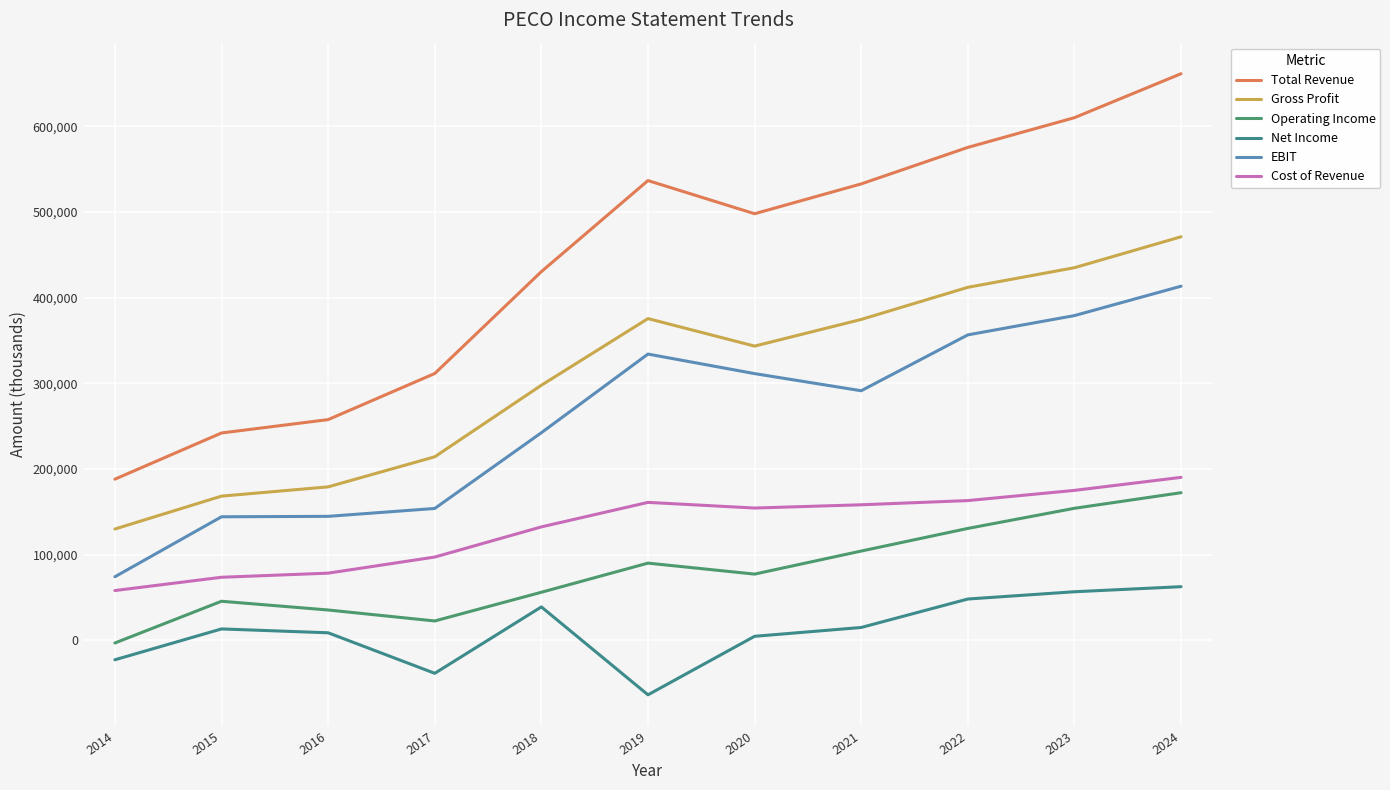

Reading right to left, what are all the values shown in this chart?

Total Revenue: 661400	610100	575400	532800	498000	536700	430400	311500	257700	242100	188200
Gross Profit: 471100	435000	412100	374600	343500	375600	297800	214300	179200	168400	130000
Operating Income: 172400	154200	130700	104300	77400	90200	56200	22700	35500	45700	-3000
Net Income: 62700	56800	48300	15100	4800	-63500	39100	-38400	8900	13400	-22600
EBIT: 413400	379100	356600	291400	311400	334200	242400	154000	144800	144300	74300
Cost of Revenue: 190300	175100	163200	158300	154500	161100	132500	97300	78500	73700	58200